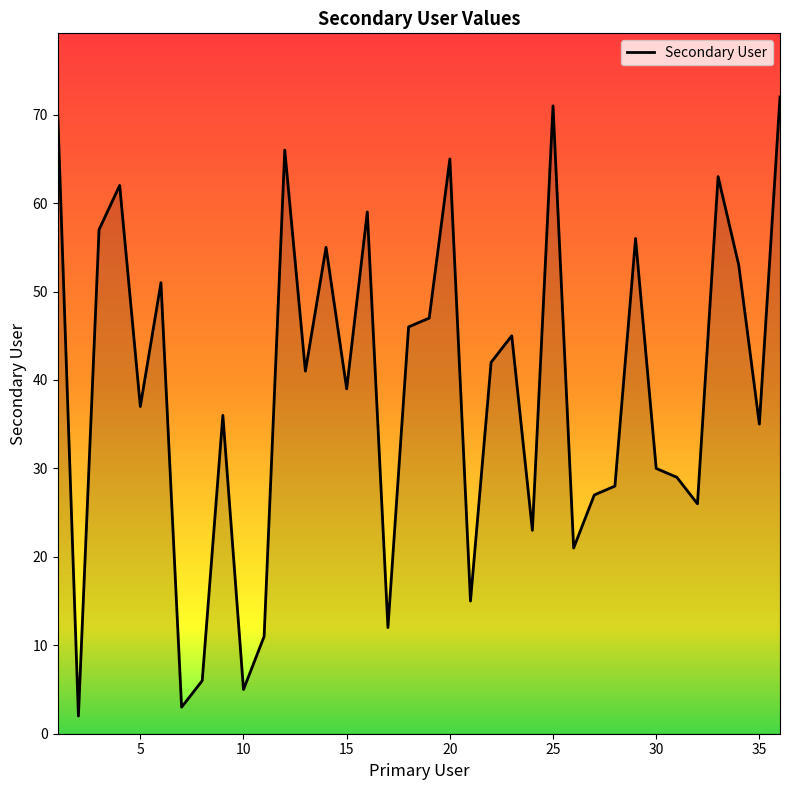

What is the difference between the maximum and minimum values?

70